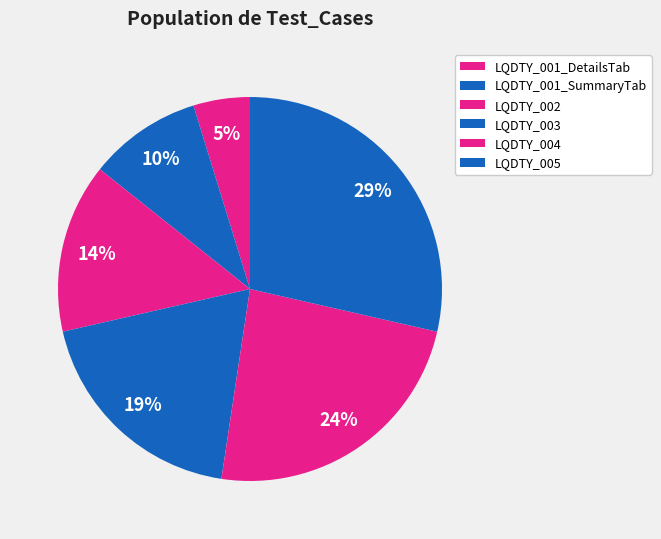

To the nearest percent, what percentage of the pie is LQDTY_003?

19%